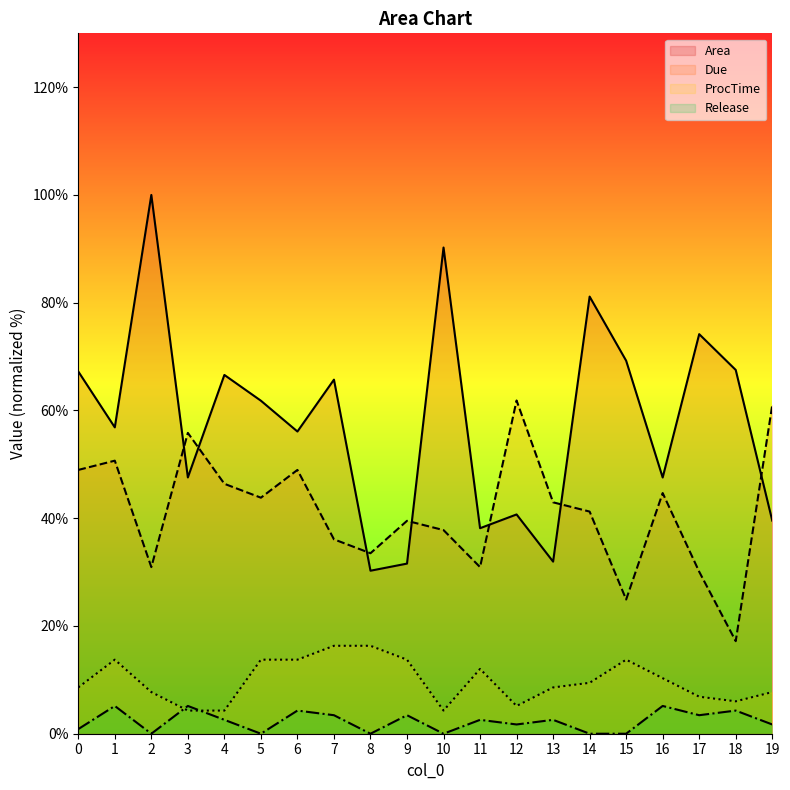

What is the maximum value for Release?

5.2